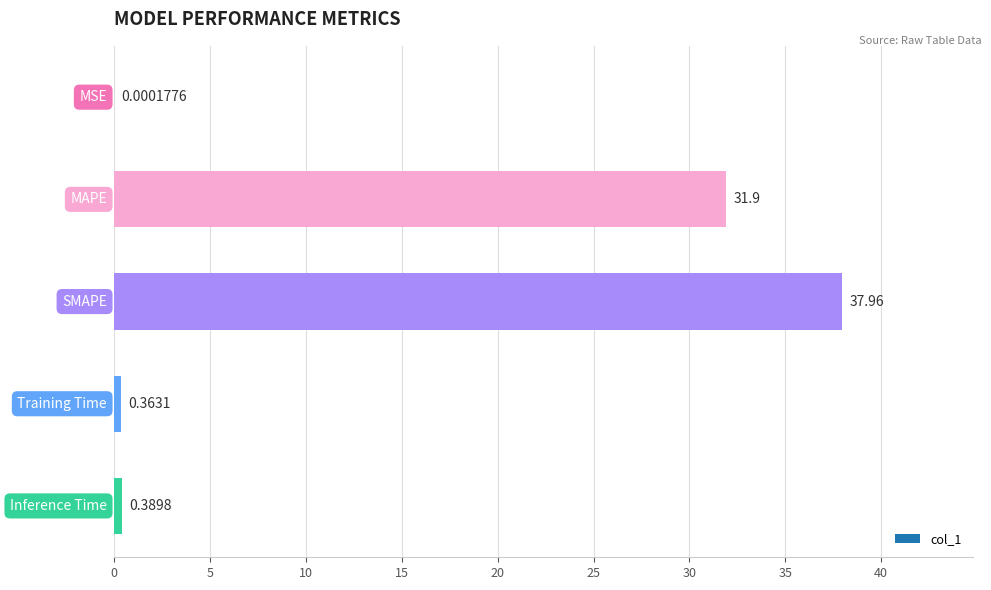

What is the sum of all values?

70.6